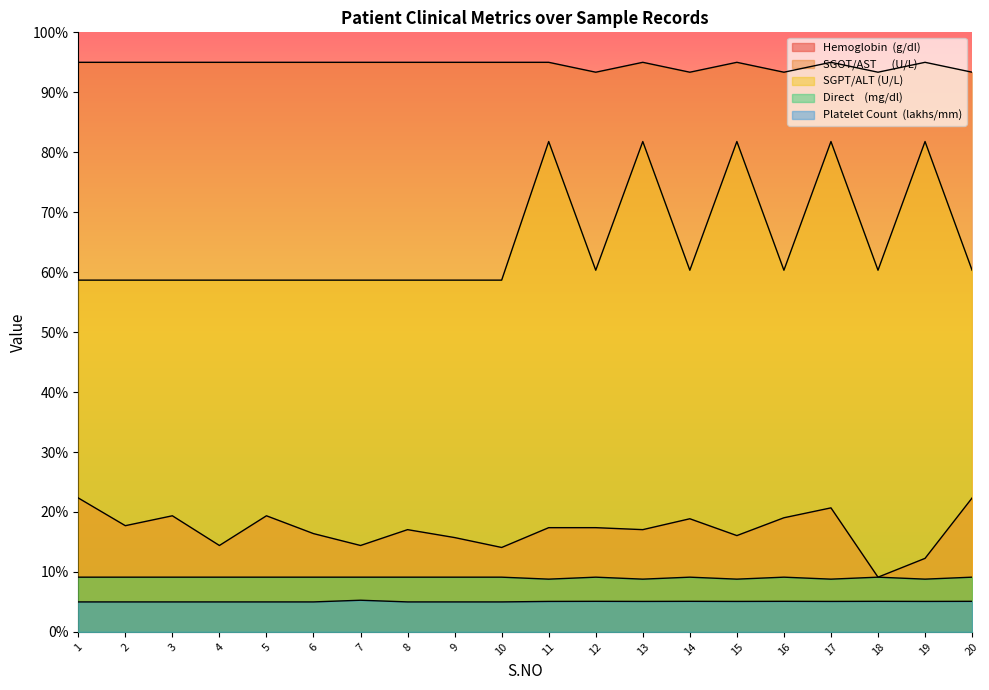

How many categories are shown in the chart?

20